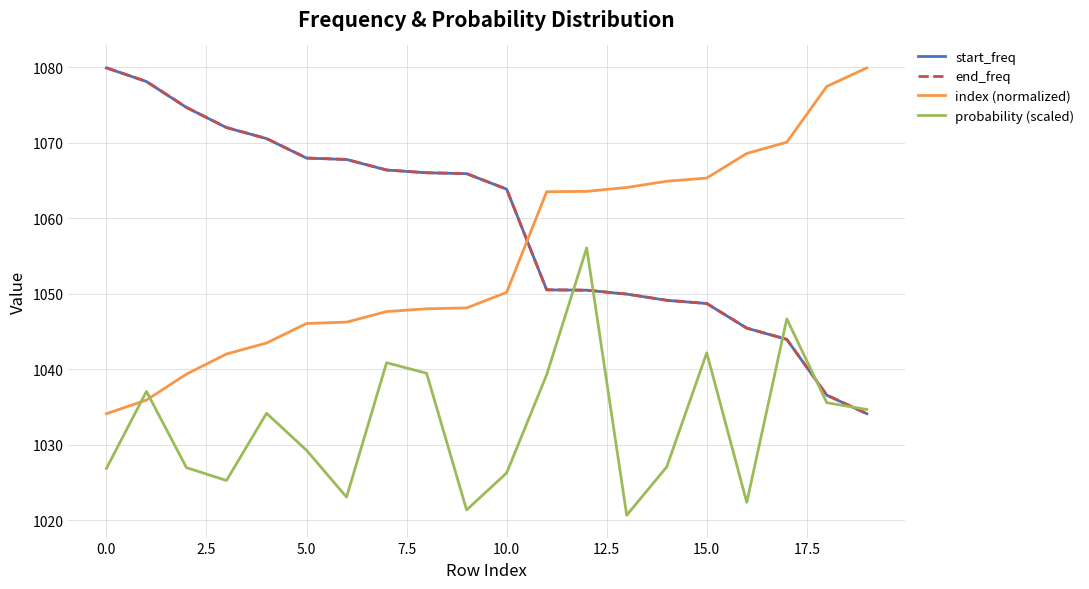

What is the maximum value shown in the chart?

1080.0